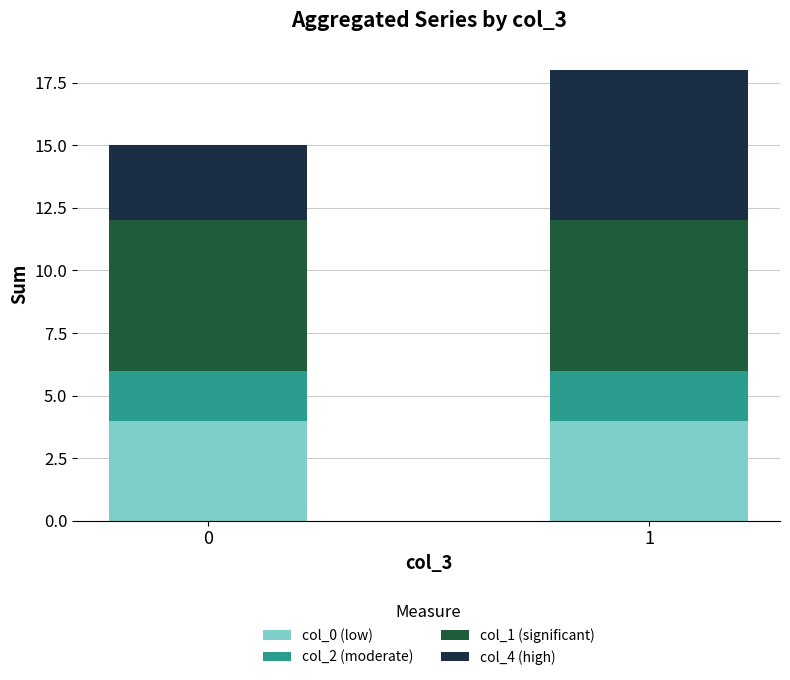

What is the total value across all series at 1?

18